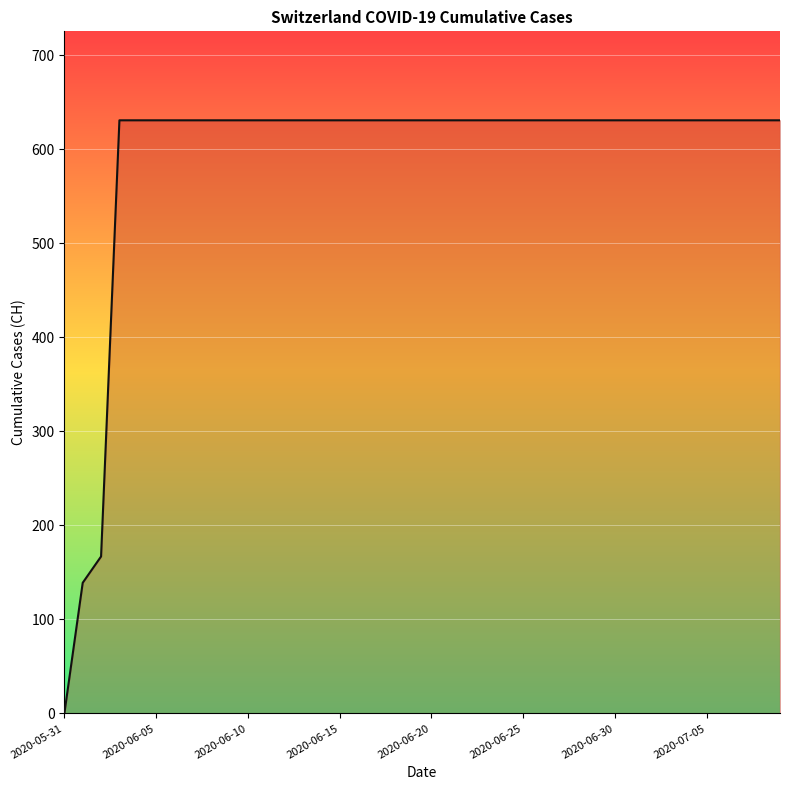

What is the maximum value shown in the chart?

631